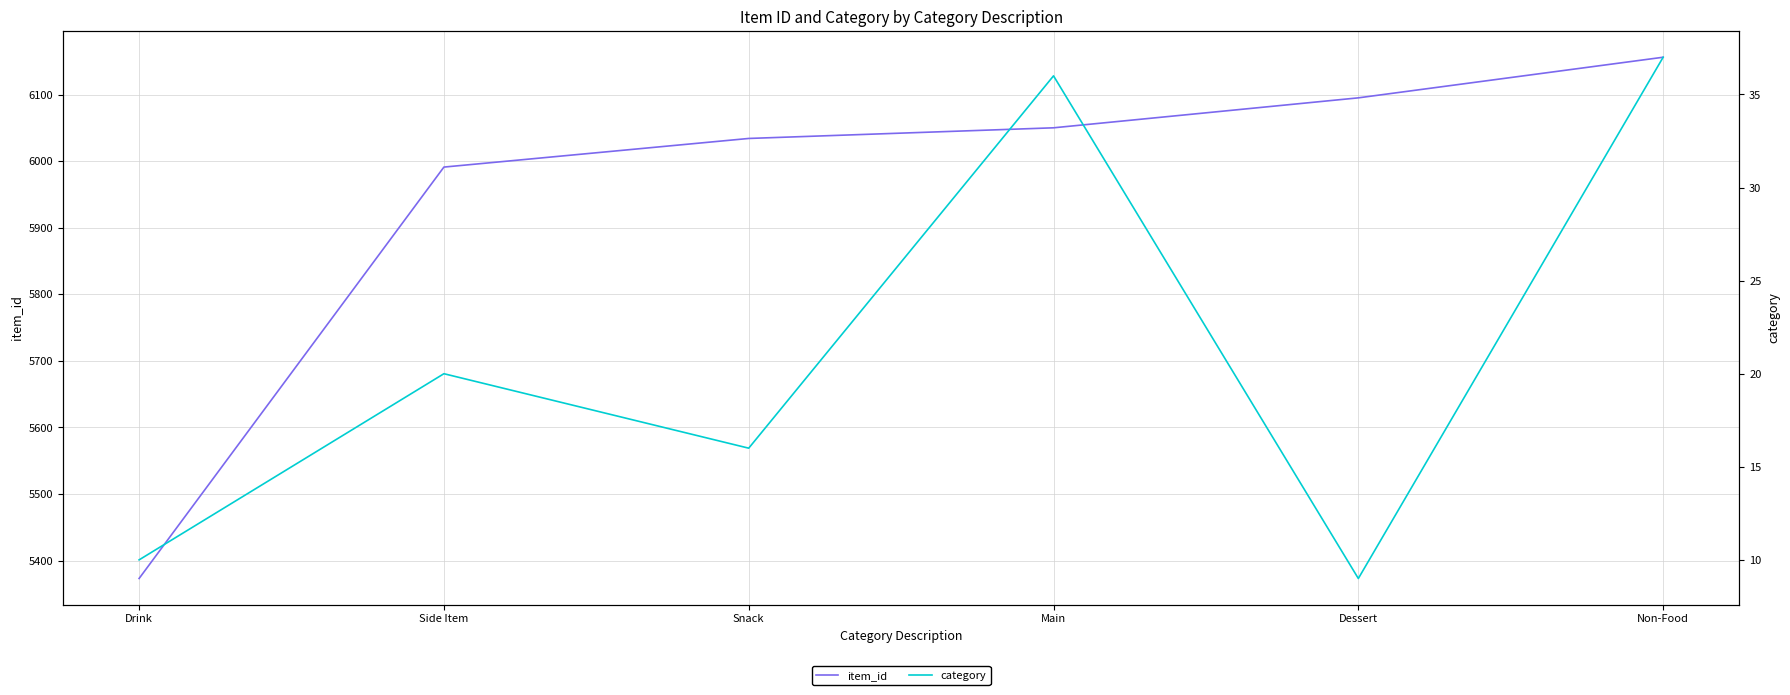

What are all the series names shown in the legend?

item_id, category